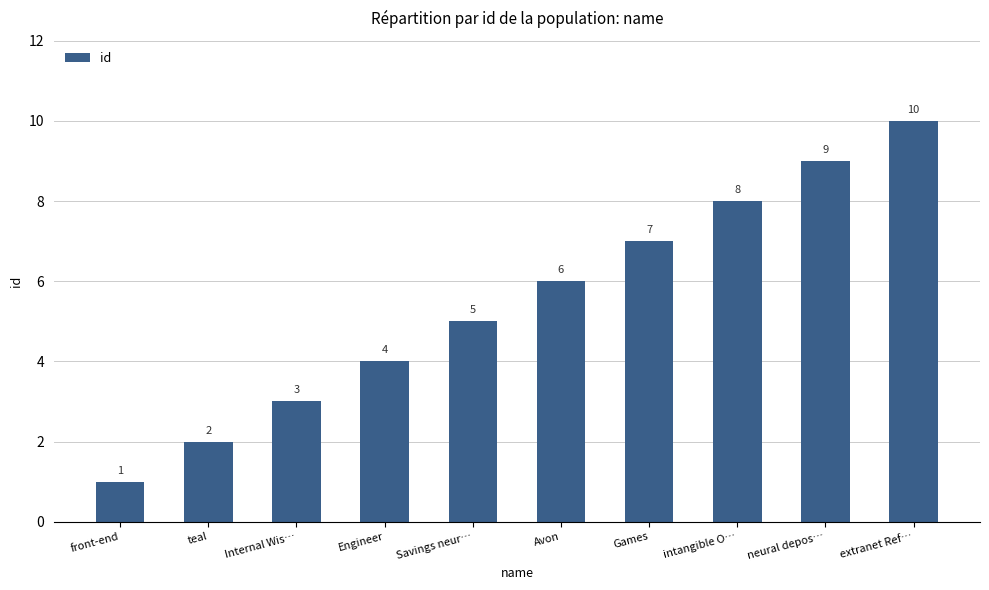

List the labels in order of value, smallest first.

front-end, teal, Internal Wis…, Engineer, Savings neur…, Avon, Games, intangible O…, neural depos…, extranet Ref…